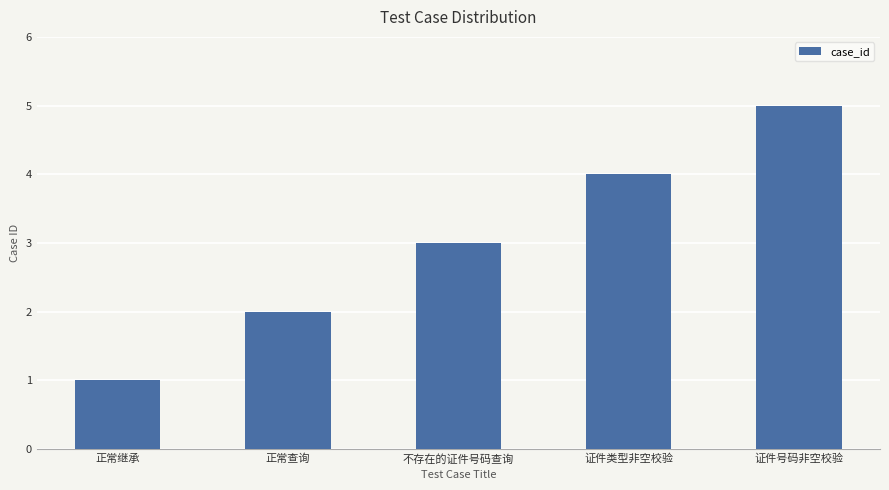

What value does the data have at 证件类型非空校验?

4